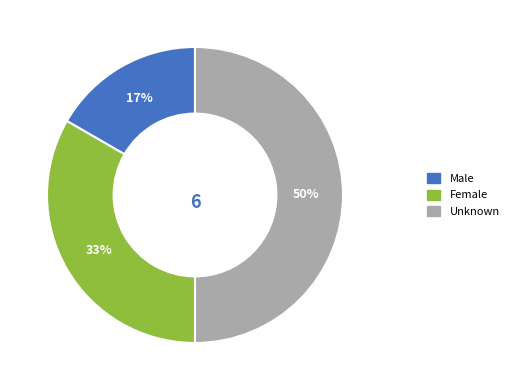

Rank the categories by value from lowest to highest.

Male, Female, Unknown